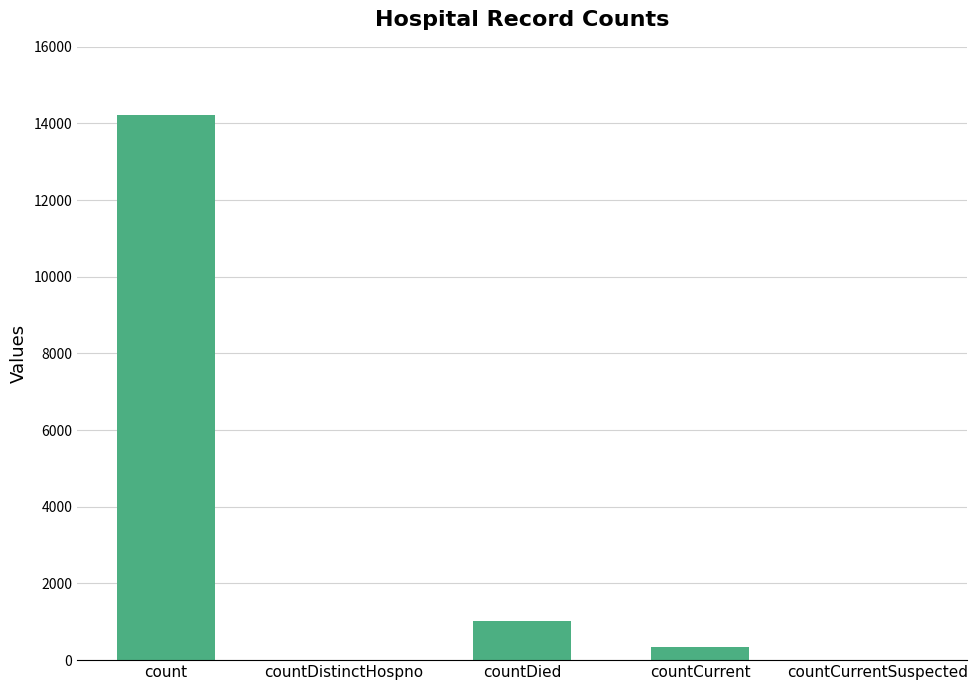

Read the value at countDied.

1016